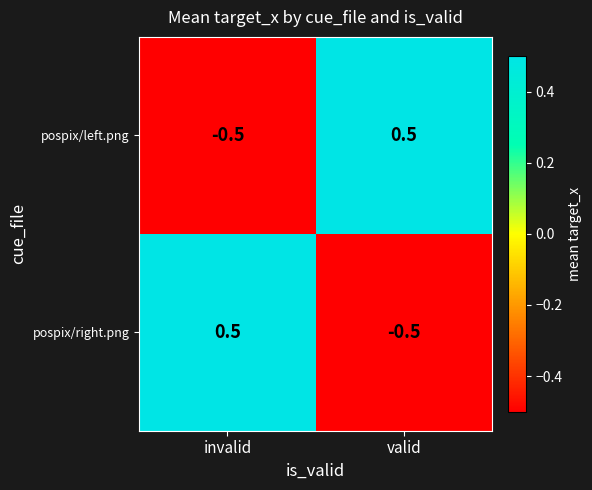

What is the approximate value of pospix/right.png at invalid?

0.5